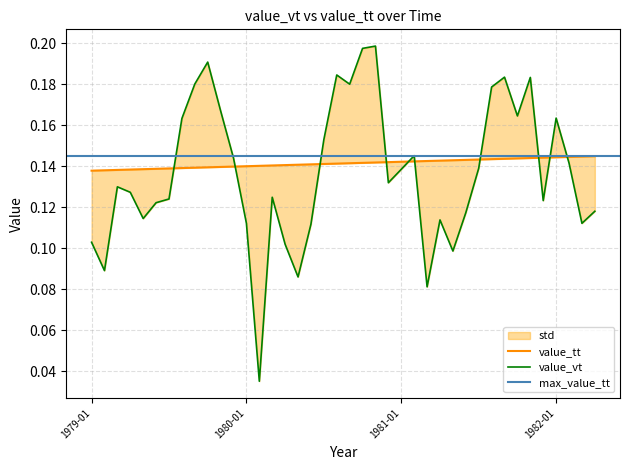

In value_vt, how many points are lower than both neighbors (excluding endpoints)?

11